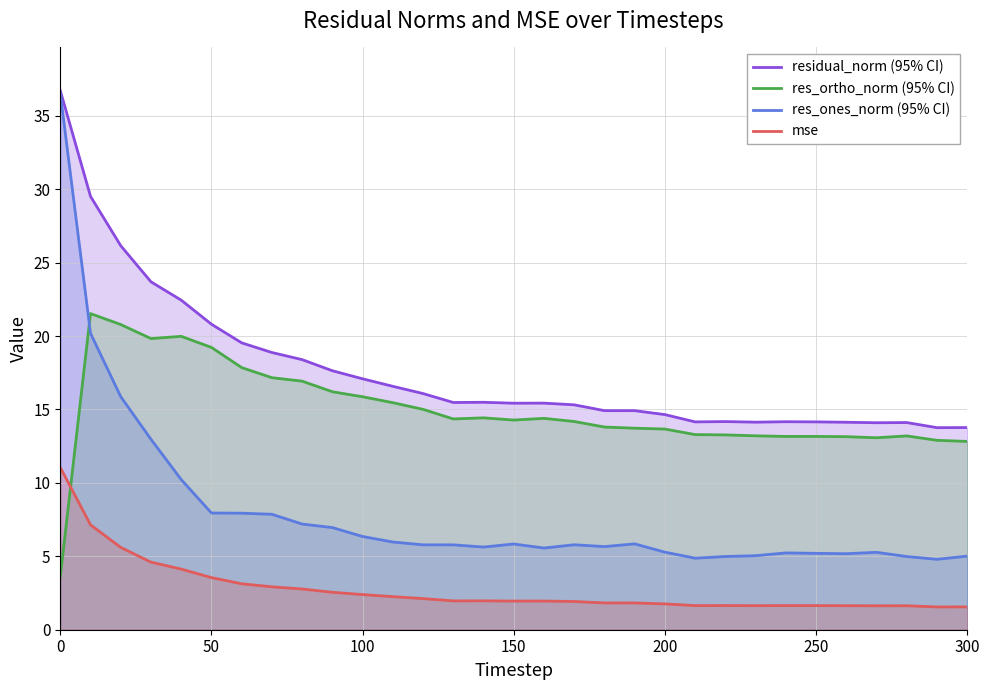

List the series in order of their peak value, lowest first.

mse, res_ortho_norm (95% CI), res_ones_norm (95% CI), residual_norm (95% CI)